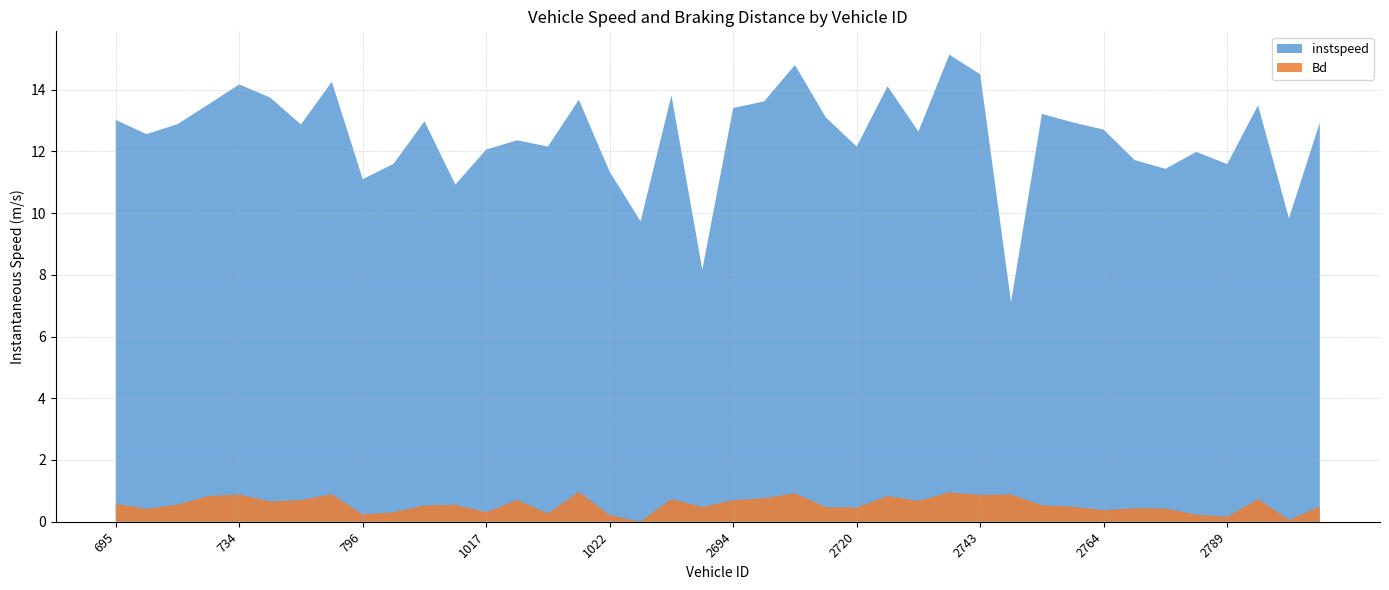

Reading right to left, what are all the values shown in this chart?

instspeed: 2798=12.9	2792=9.8	2790=13.5	2789=11.6	2788=12.0	2766=11.4	2765=11.7	2764=12.7	2763=12.9	2760=13.2	2753=7.1	2743=14.5	2735=15.1	2728=12.6	2723=14.1	2720=12.2	2718=13.1	2712=14.8	2703=13.6	2694=13.4	1862=8.2	1860=13.8	1023=9.7	1022=11.3	1021=13.7	1020=12.2	1019=12.4	1017=12.1	1012=10.9	1009=13.0	1004=11.6	796=11.1	752=14.3	745=12.9	743=13.7	734=14.2	730=13.5	718=12.9	717=12.6	695=13.0
Bd: 2798=0.5	2792=0.1	2790=0.7	2789=0.2	2788=0.2	2766=0.4	2765=0.4	2764=0.4	2763=0.5	2760=0.5	2753=0.9	2743=0.9	2735=1.0	2728=0.7	2723=0.8	2720=0.5	2718=0.5	2712=0.9	2703=0.8	2694=0.7	1862=0.5	1860=0.7	1023=0.0	1022=0.2	1021=1.0	1020=0.3	1019=0.7	1017=0.3	1012=0.5	1009=0.5	1004=0.3	796=0.2	752=0.9	745=0.7	743=0.7	734=0.9	730=0.8	718=0.6	717=0.4	695=0.6